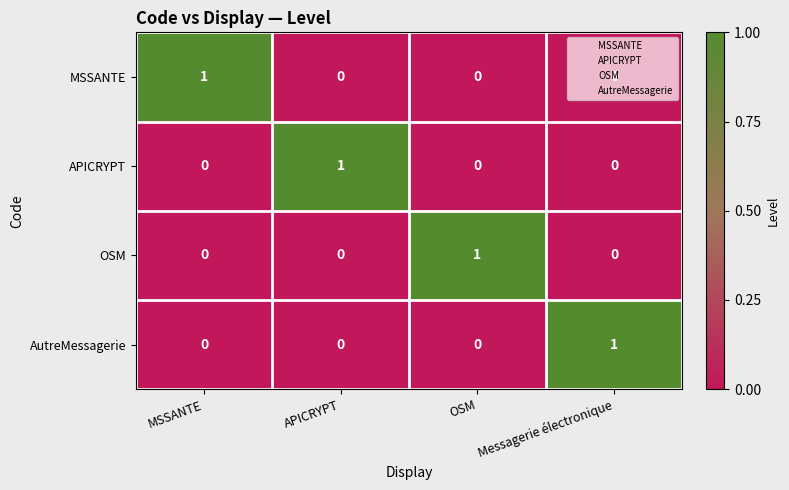

At which label does OSM reach its peak?

OSM